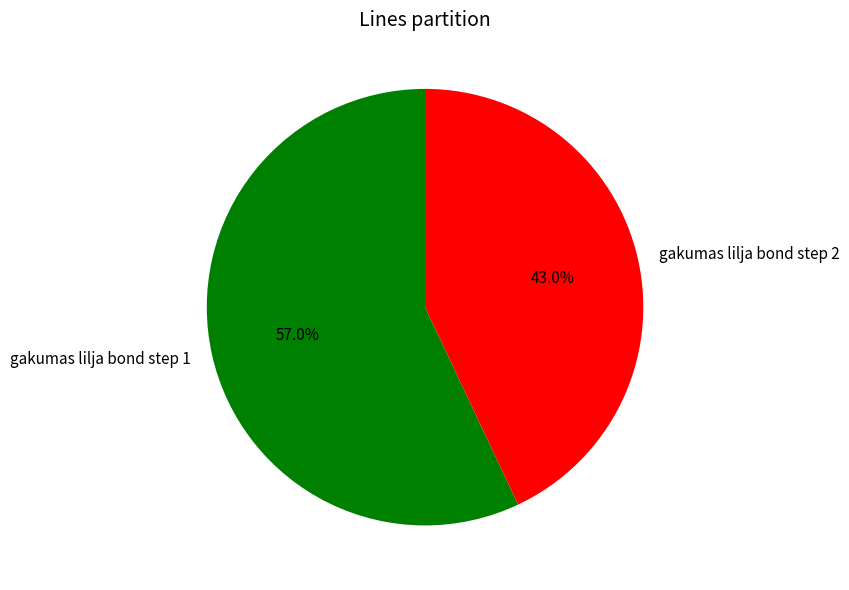

To the nearest percent, what is the difference between the largest and smallest slice percentages?

14%